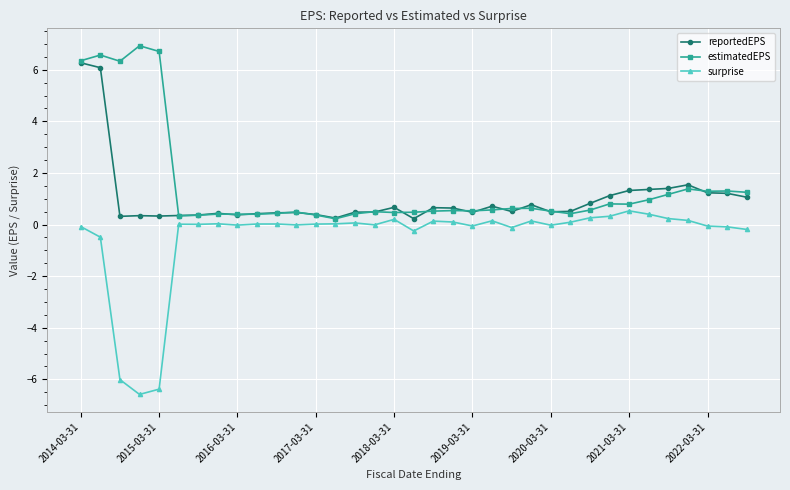

What is the maximum value shown in the chart?

6.9